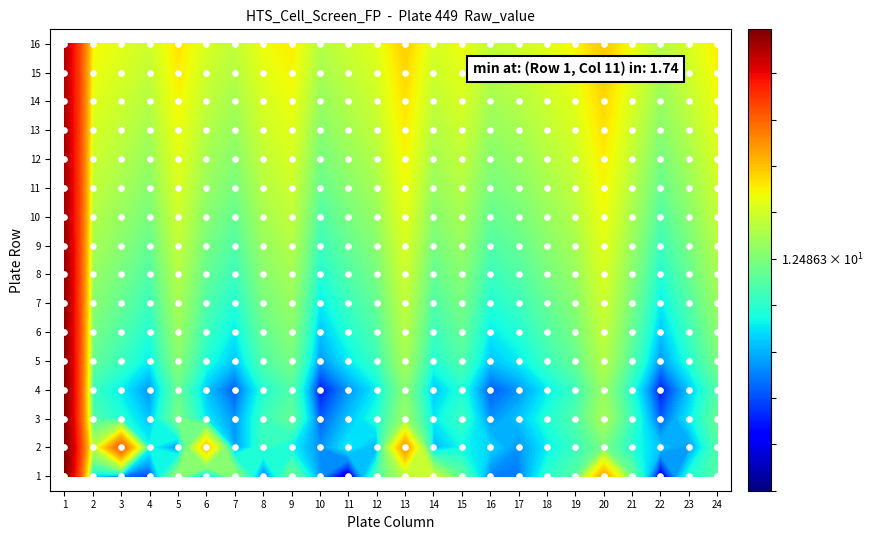

Is it true that 1 equals 6.5 at 1?

True